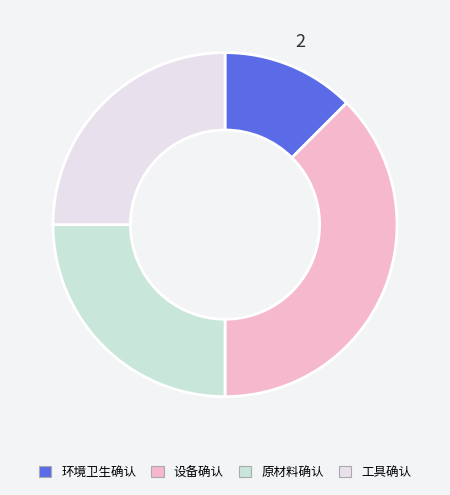

To the nearest percent, what percentage of the pie is 原材料确认?

25%